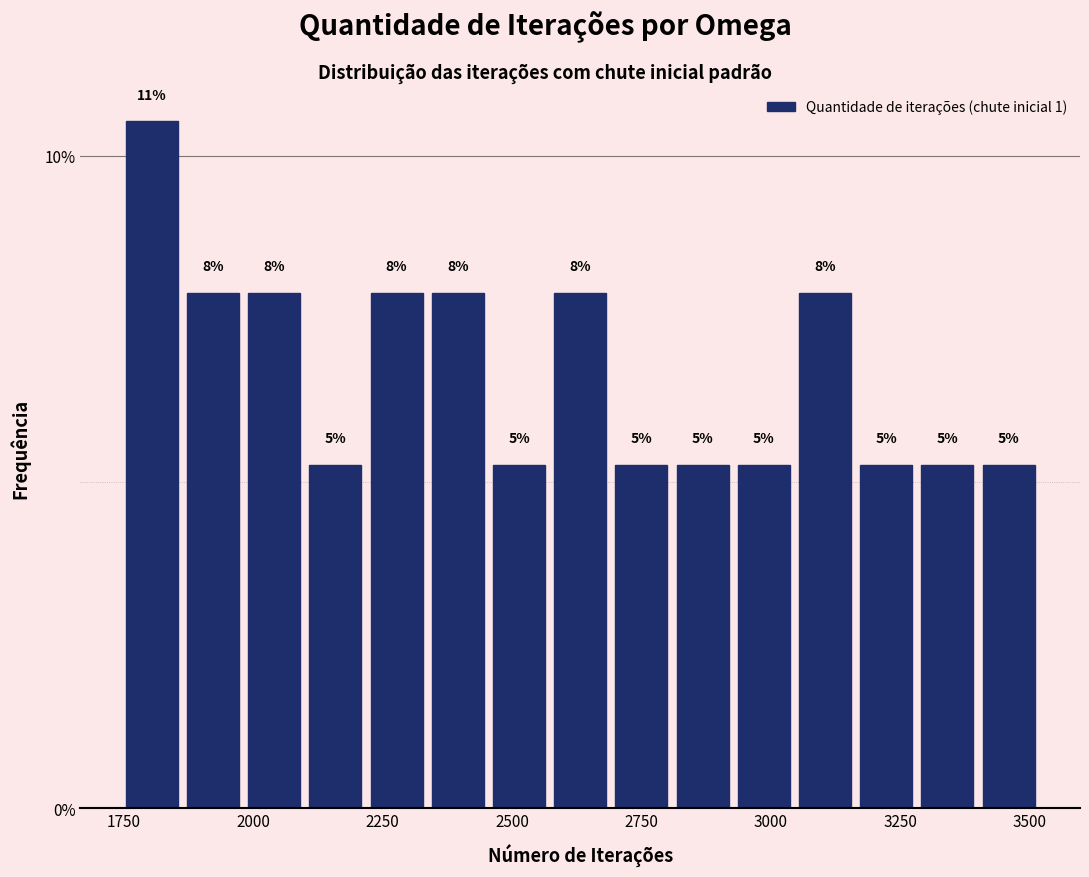

Around what value on the x-axis is the tallest bar? Give the approximate position of its centre, as read against the axis.

1800